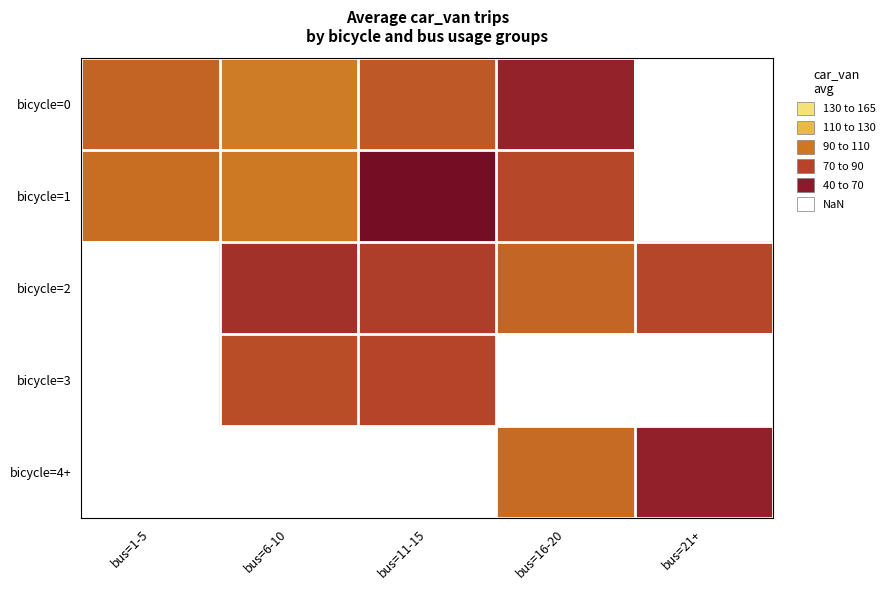

What is the difference between the maximum and minimum values in the bicycle=1 series?

62.0